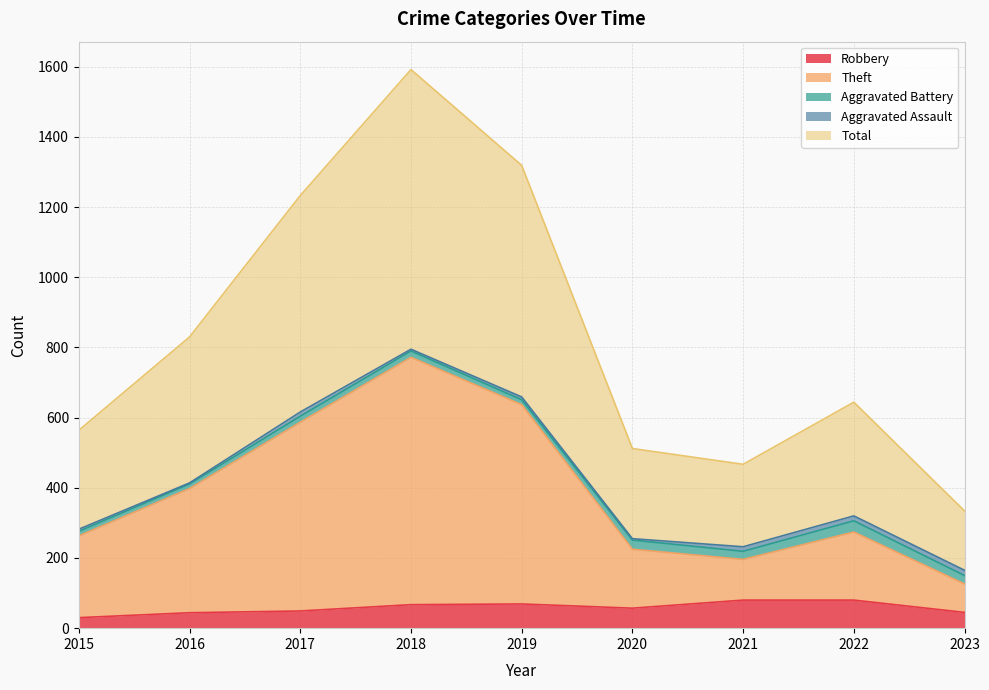

True or false: Robbery and Theft intersect in this chart.

False